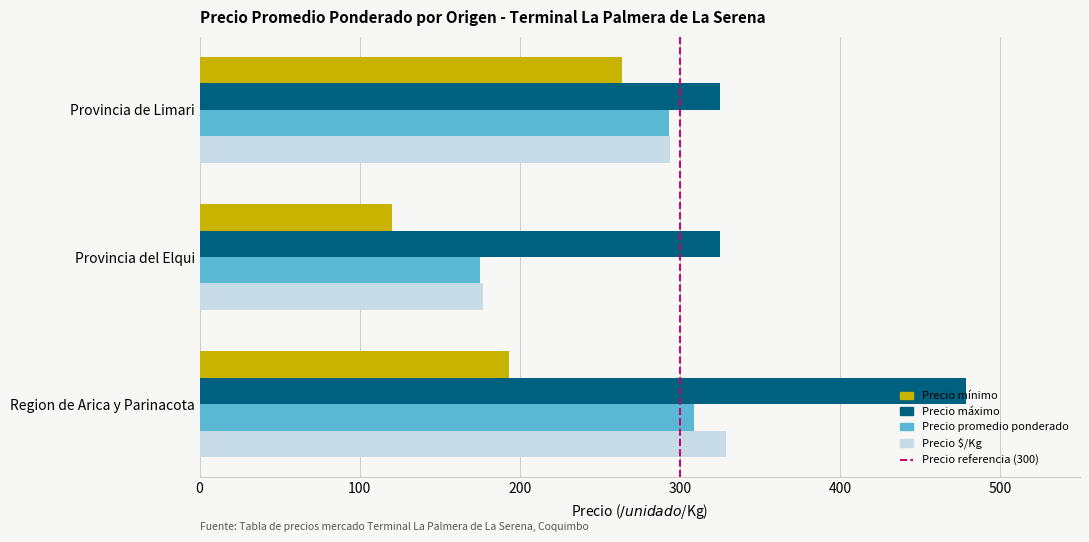

Count the number of data series in this chart.

4